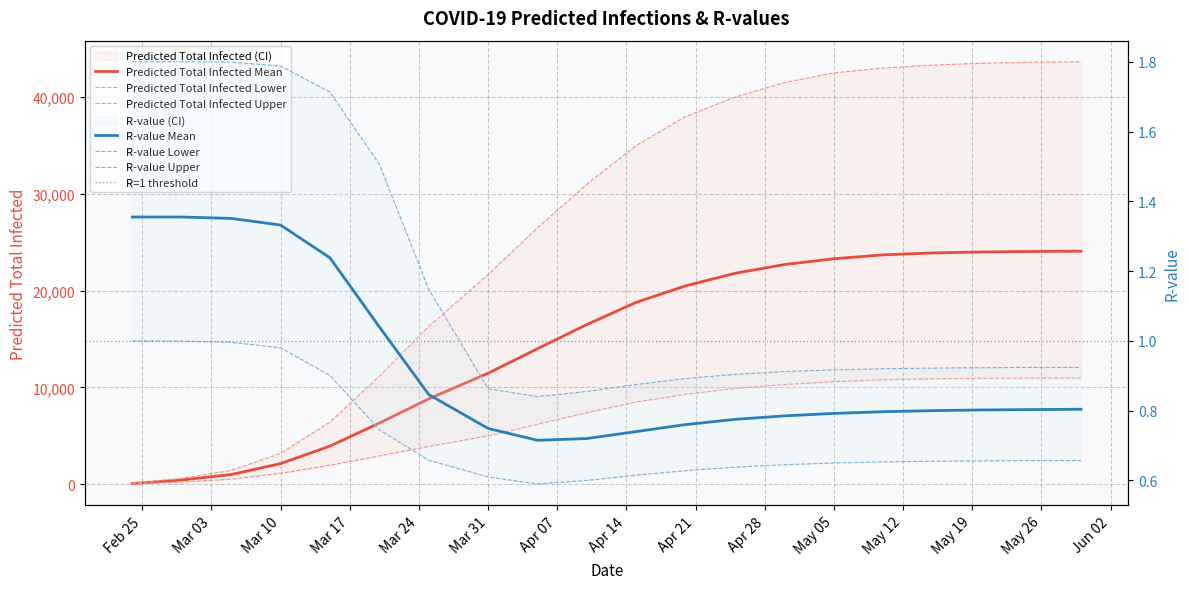

List the labels in order of predicted_total_infected_lower value, largest first.

2020-05-30, 2020-05-25, 2020-05-20, 2020-05-15, 2020-05-10, 2020-05-05, 2020-04-30, 2020-04-25, 2020-04-20, 2020-04-15, 2020-04-10, 2020-04-05, 2020-03-31, 2020-03-25, 2020-03-20, 2020-03-15, 2020-03-10, 2020-03-05, 2020-02-29, 2020-02-24